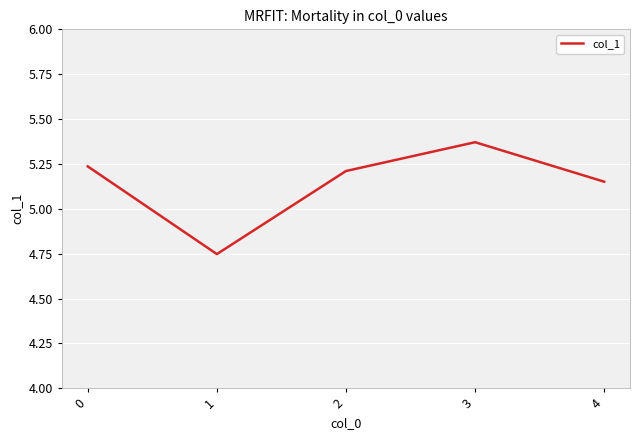

Between 3 and 0, which is larger?

3